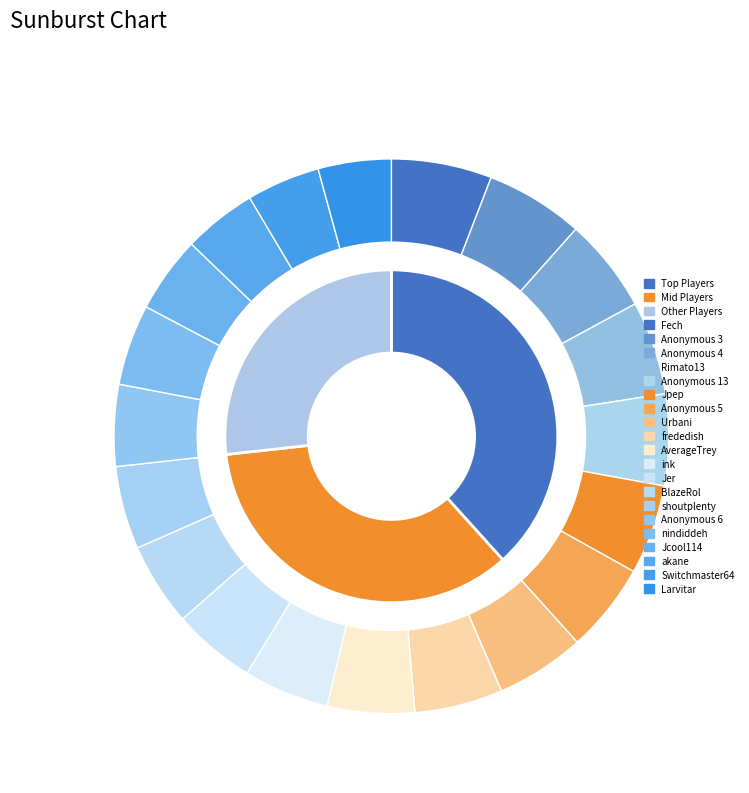

Which category has the biggest portion of the pie?

Fech